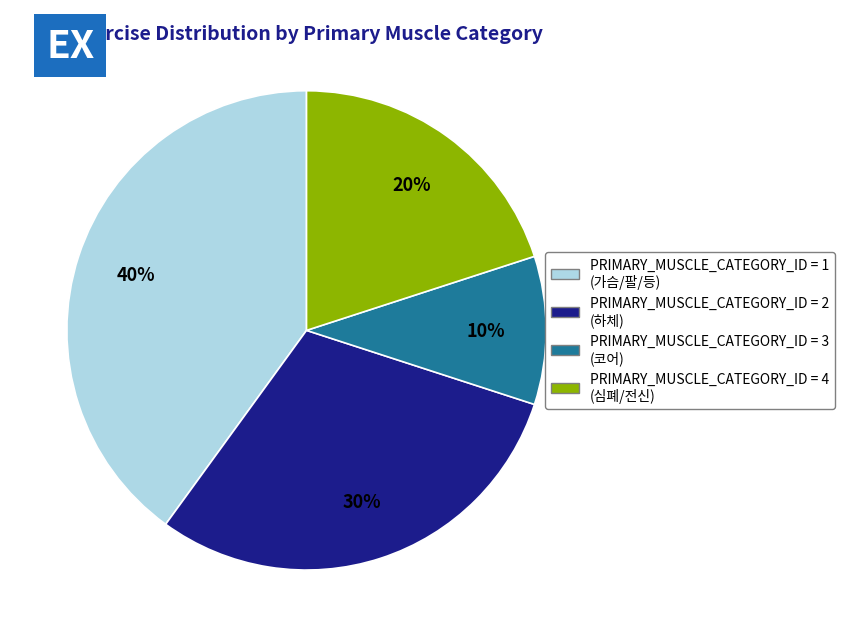

Does any single category account for the majority?

No